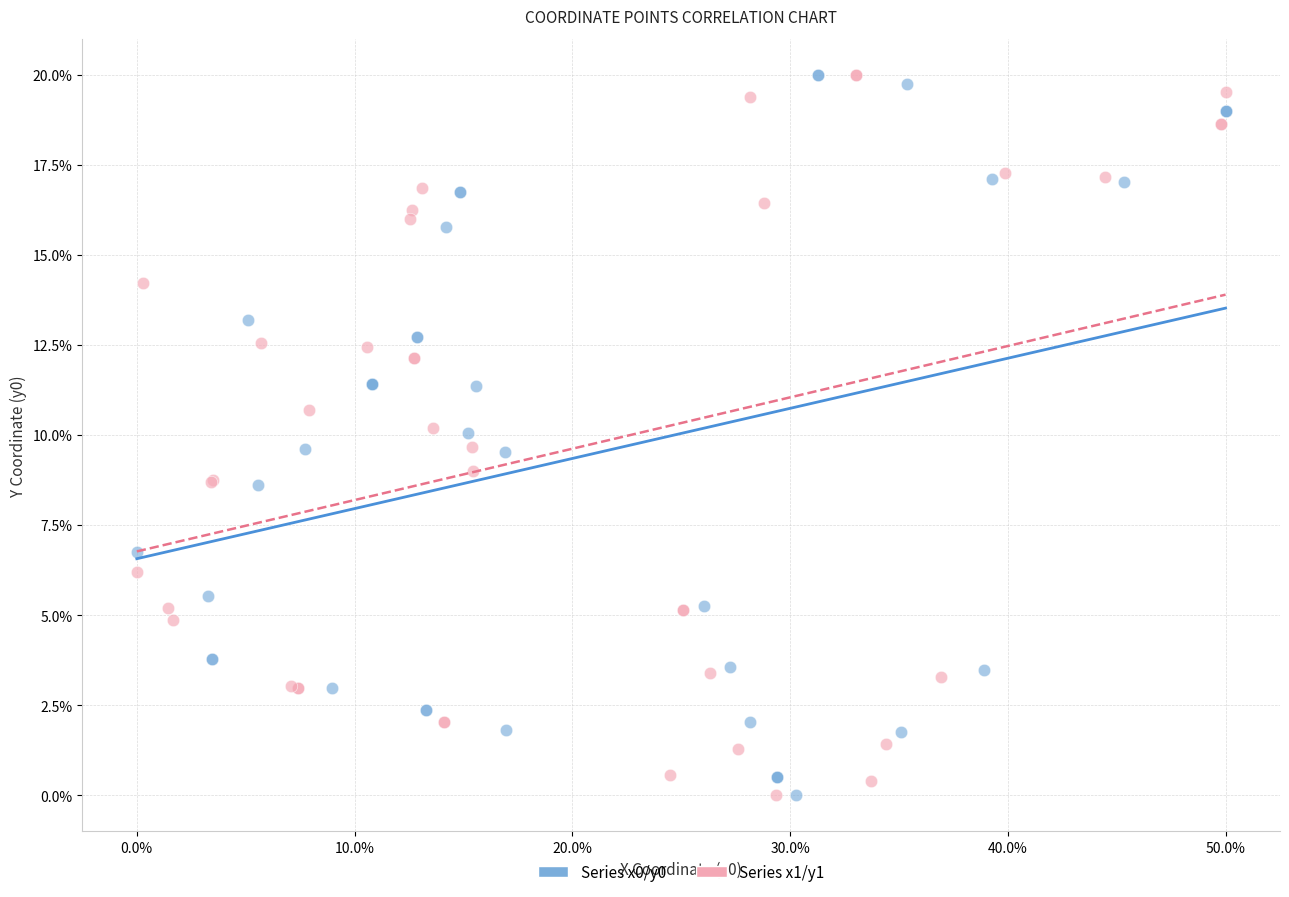

What are all the series names shown in the legend?

Series x0/y0, Series x1/y1